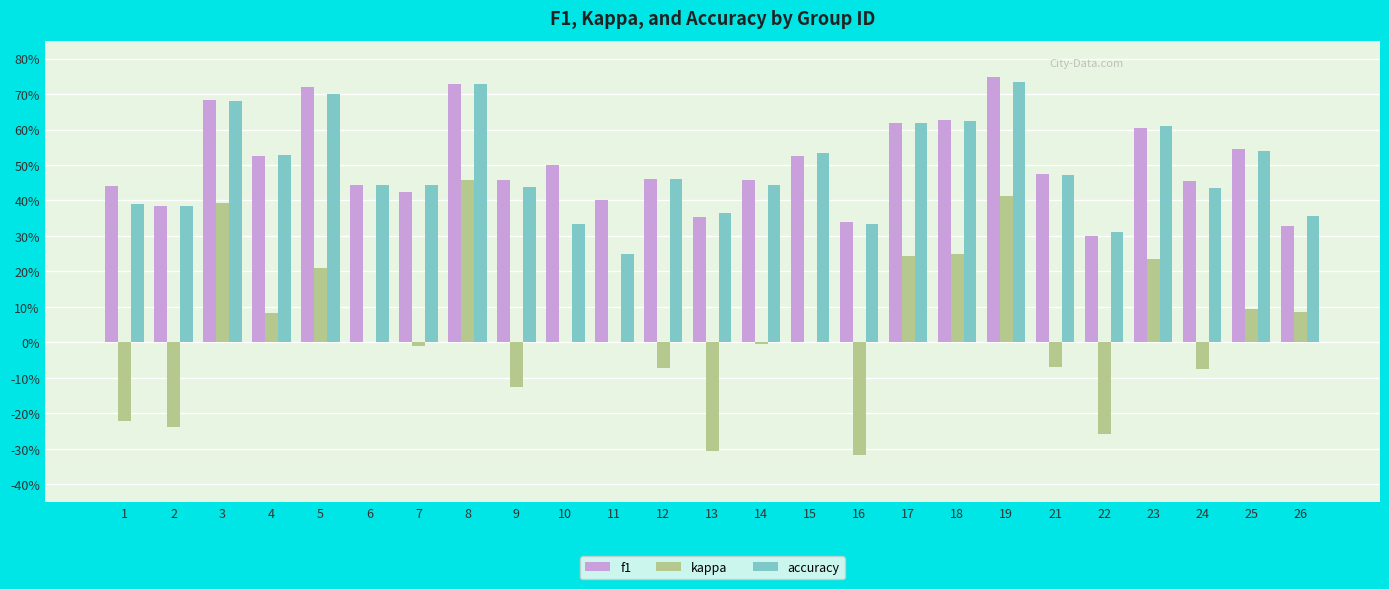

What are all the series names shown in the legend?

f1, kappa, accuracy